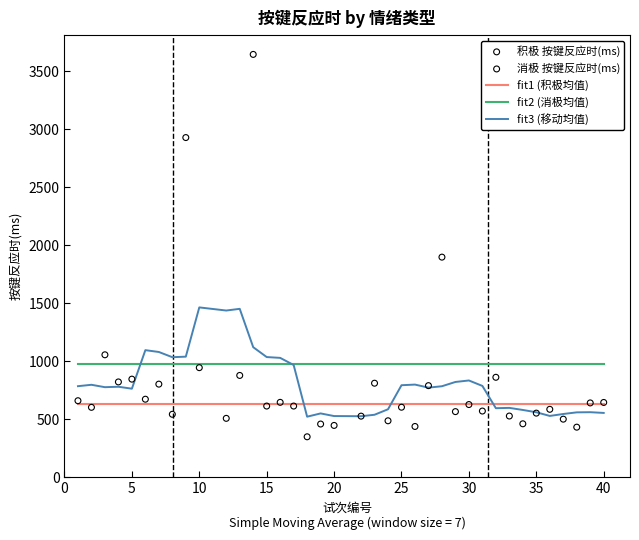

At how many categories does at least one series exceed 2570?

2